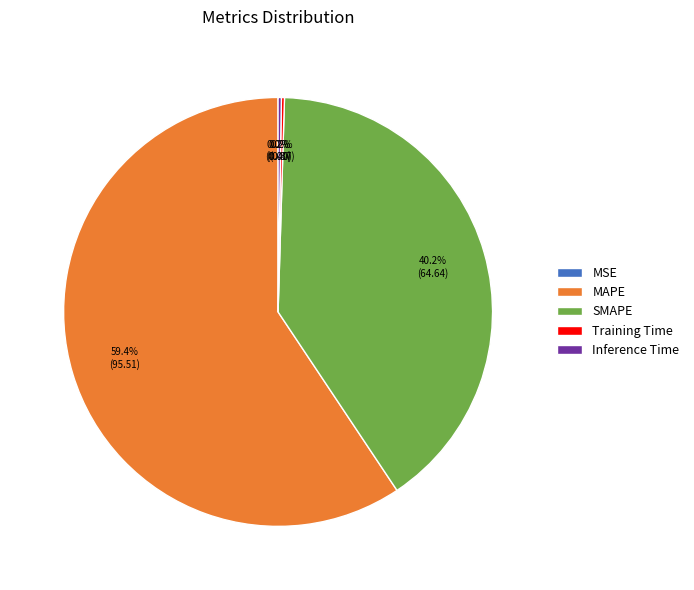

Which slice is the largest?

MAPE